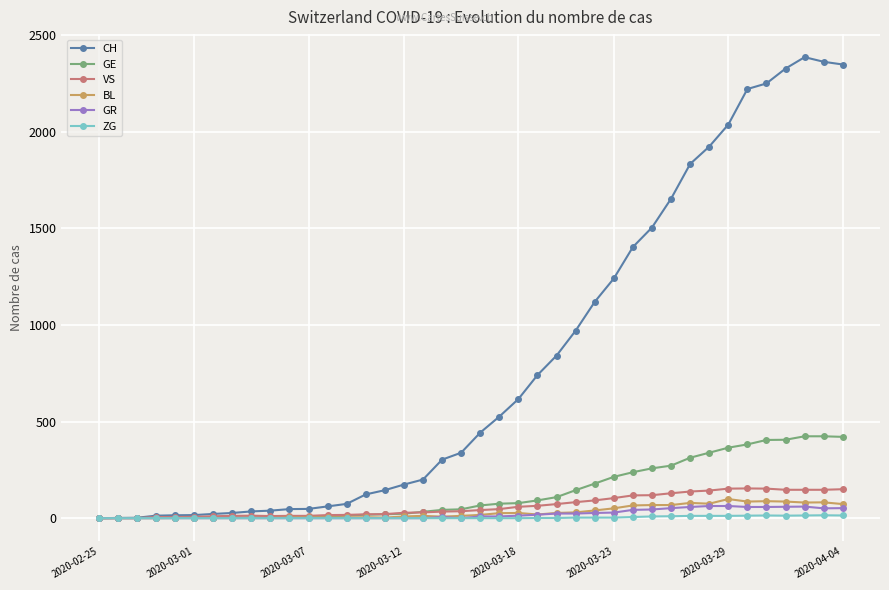

What is the maximum value for CH?

2387